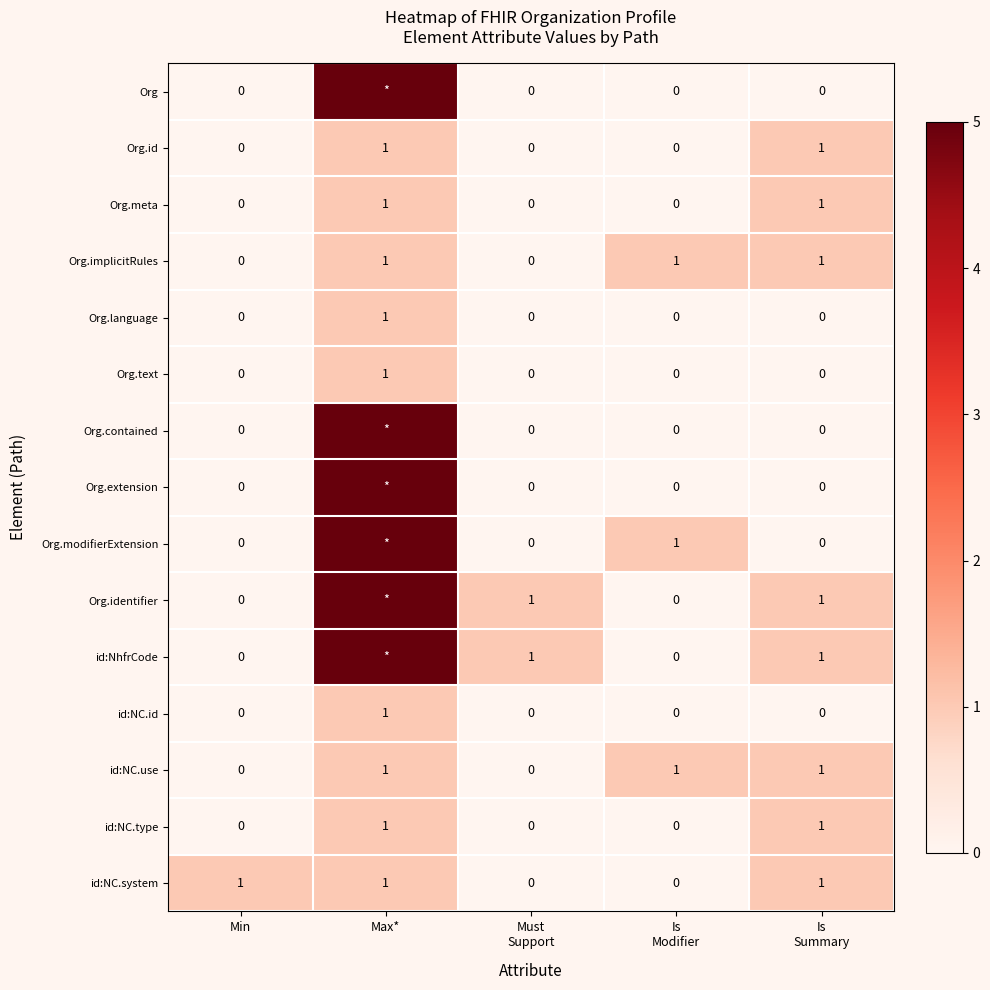

How many values in id:NC.system are above zero?

3